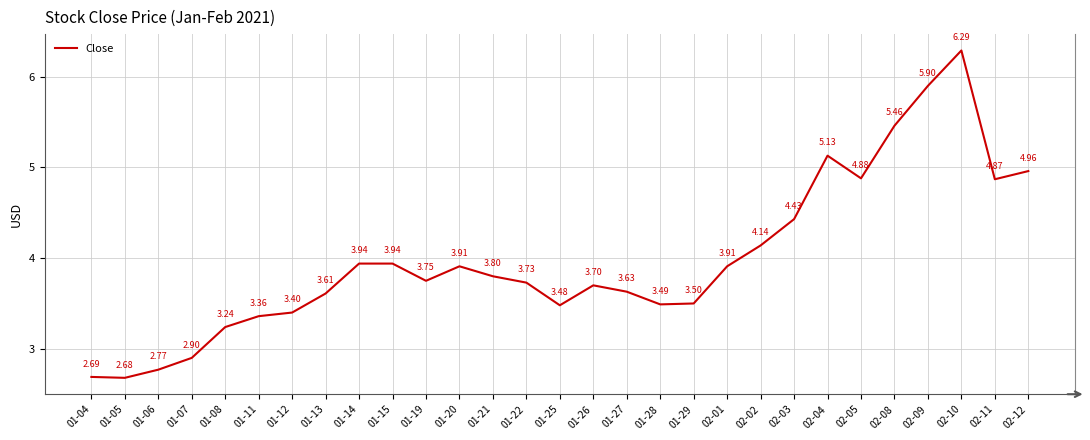

What is the ratio of the value at 01-27 to the value at 01-21?

1.0